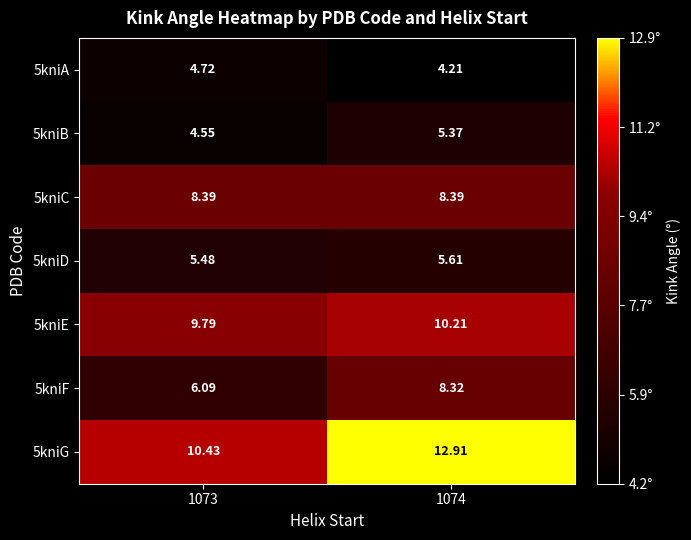

Is the value of 5kniG at 1074 greater than the value of 5kniB at 1074?

Yes